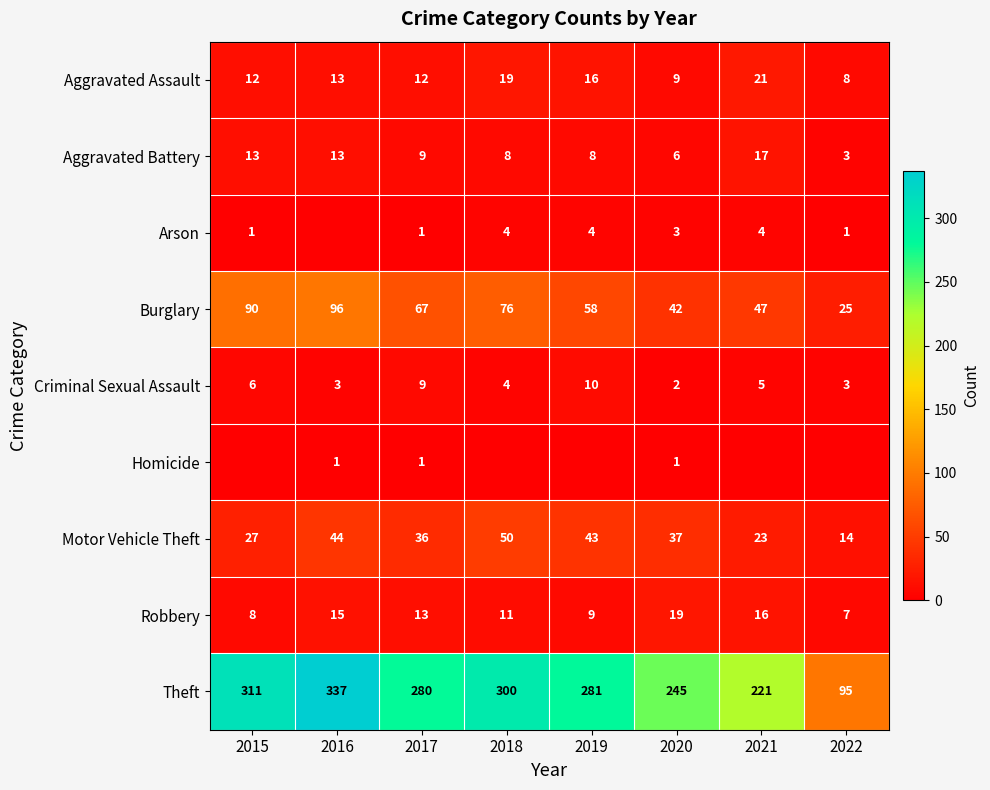

What is the average value of the Robbery series?

12